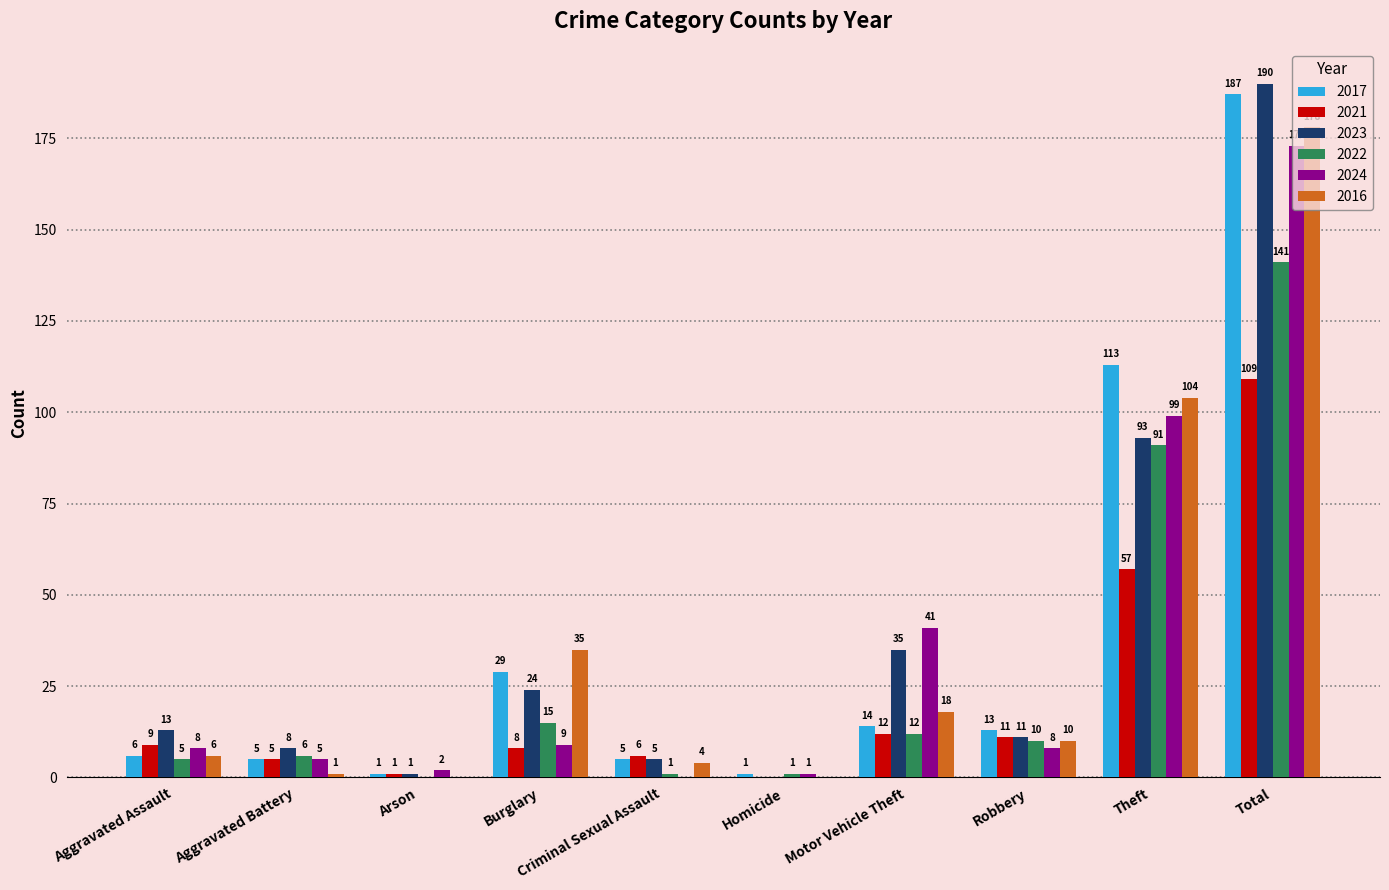

What is the total value across all series at Theft?

557